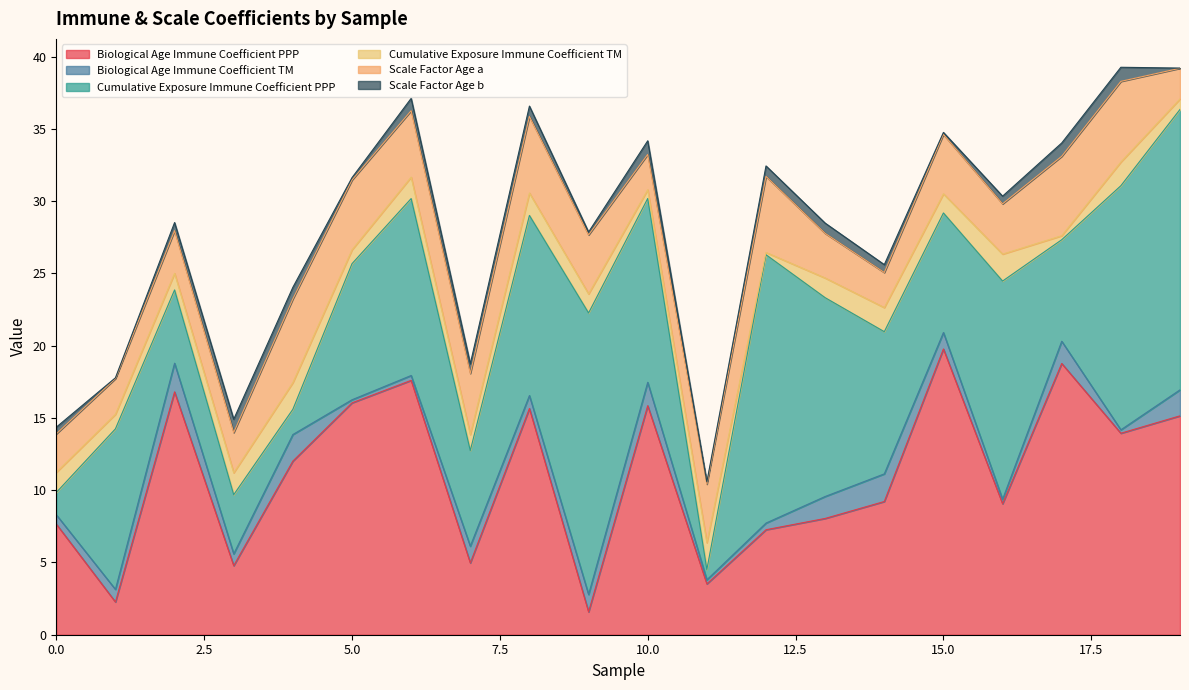

What is the difference between the maximum and minimum values in the Cumulative_Exposure_Immune_Coefficient_TM series?

1.7